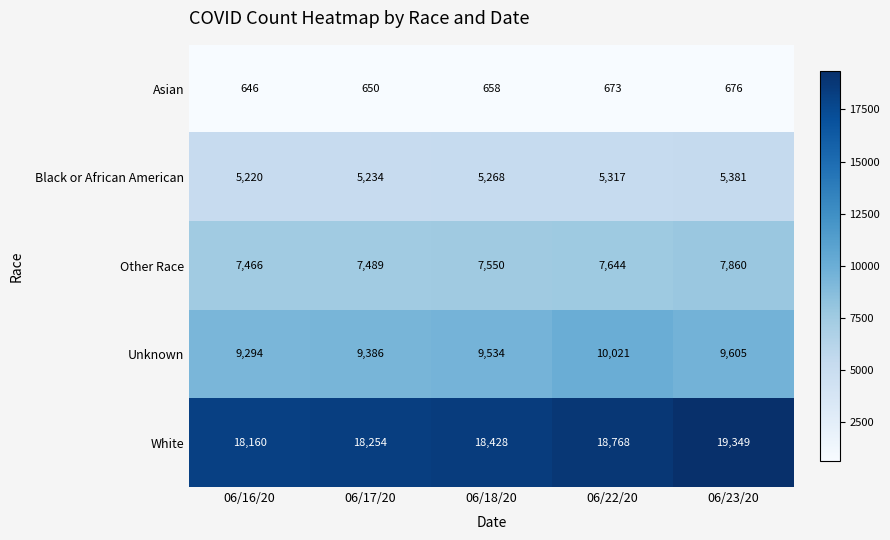

Between 06/16/20 and 06/18/20, which series saw the biggest shift?

White